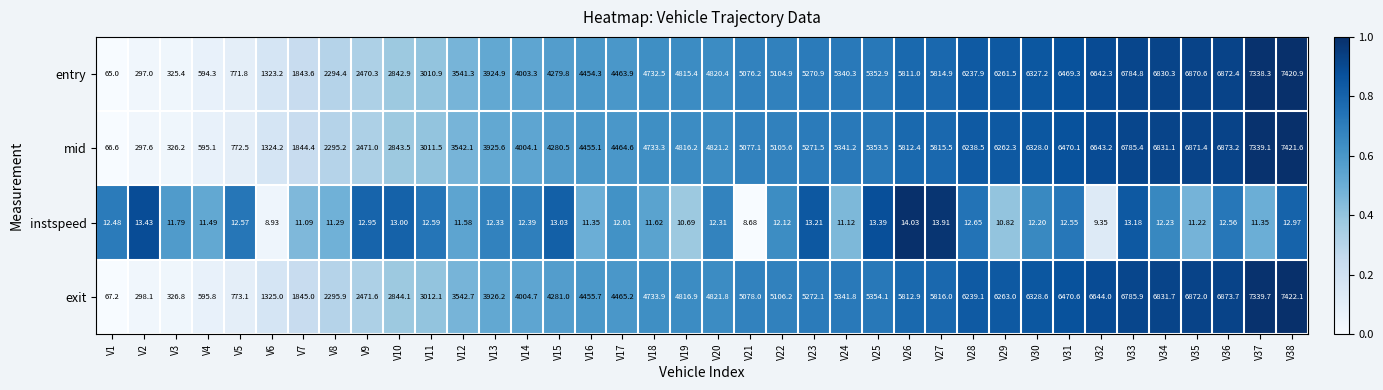

At V29, list the series in order from smallest to largest.

instspeed, entry, mid, exit